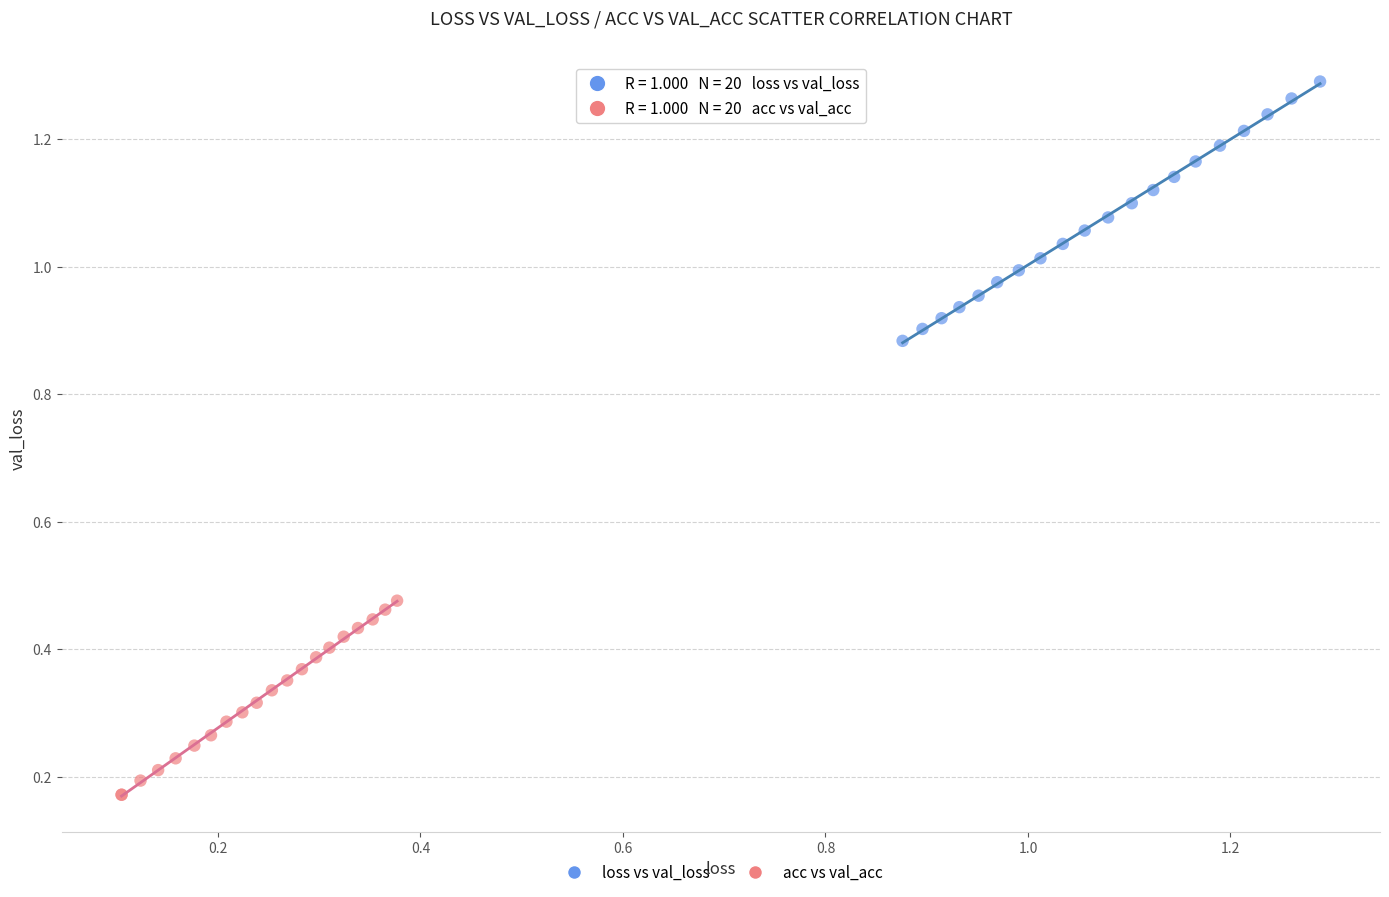

Which series contains the highest Y value?

loss vs val_loss